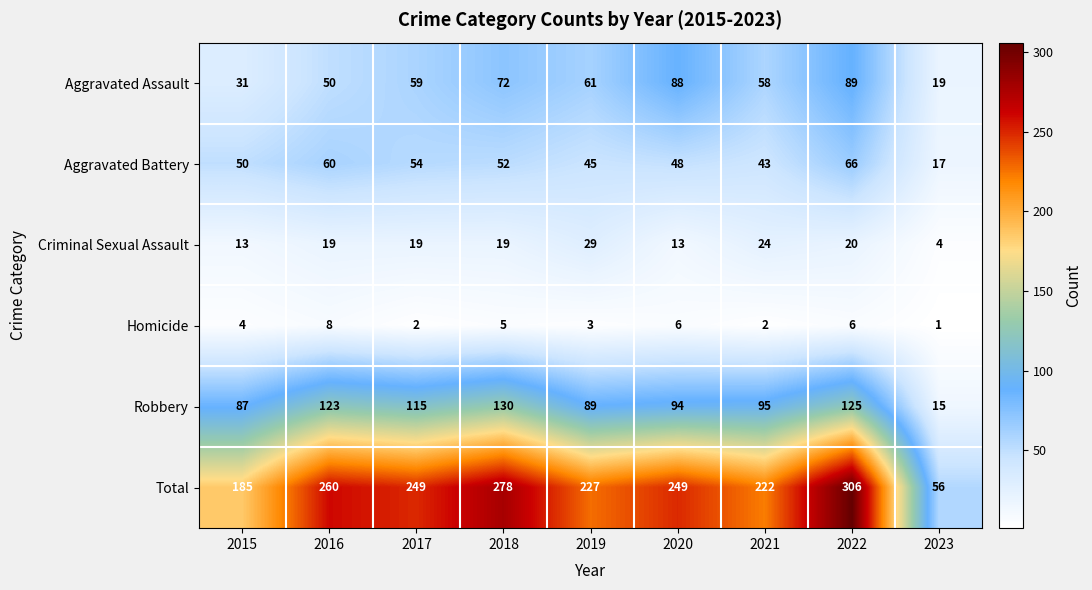

The Criminal Sexual Assault series shows 5 at 2023. True or false?

False